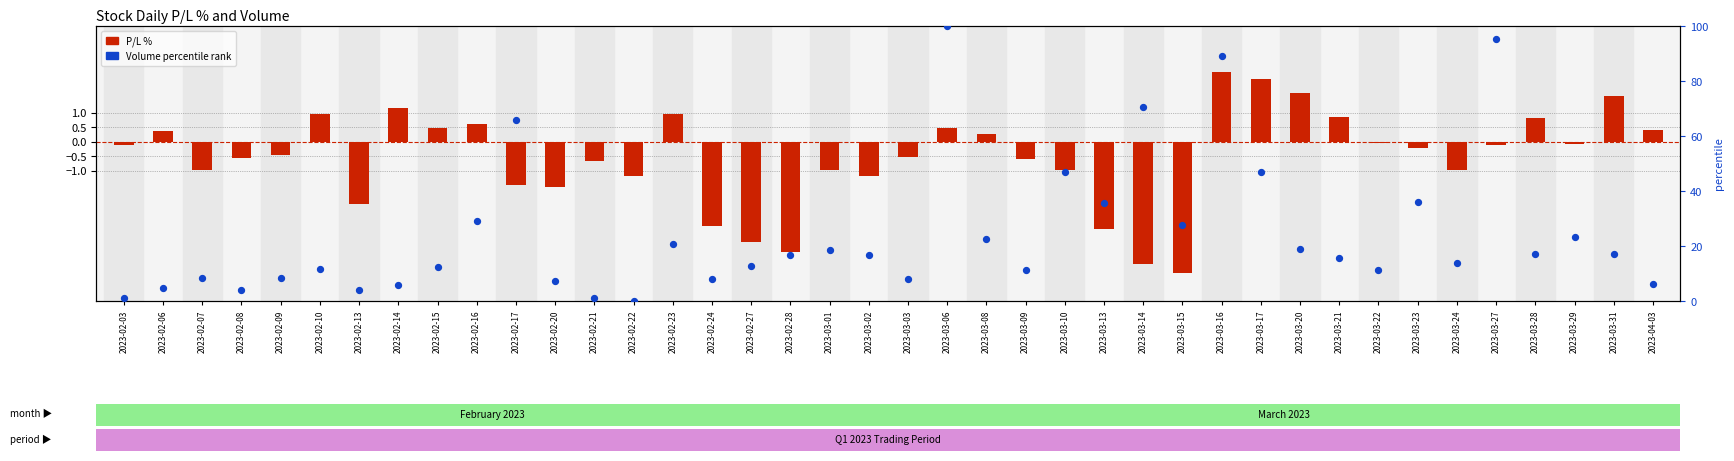

What is the total value across all series at 2023-02-23?

21.6